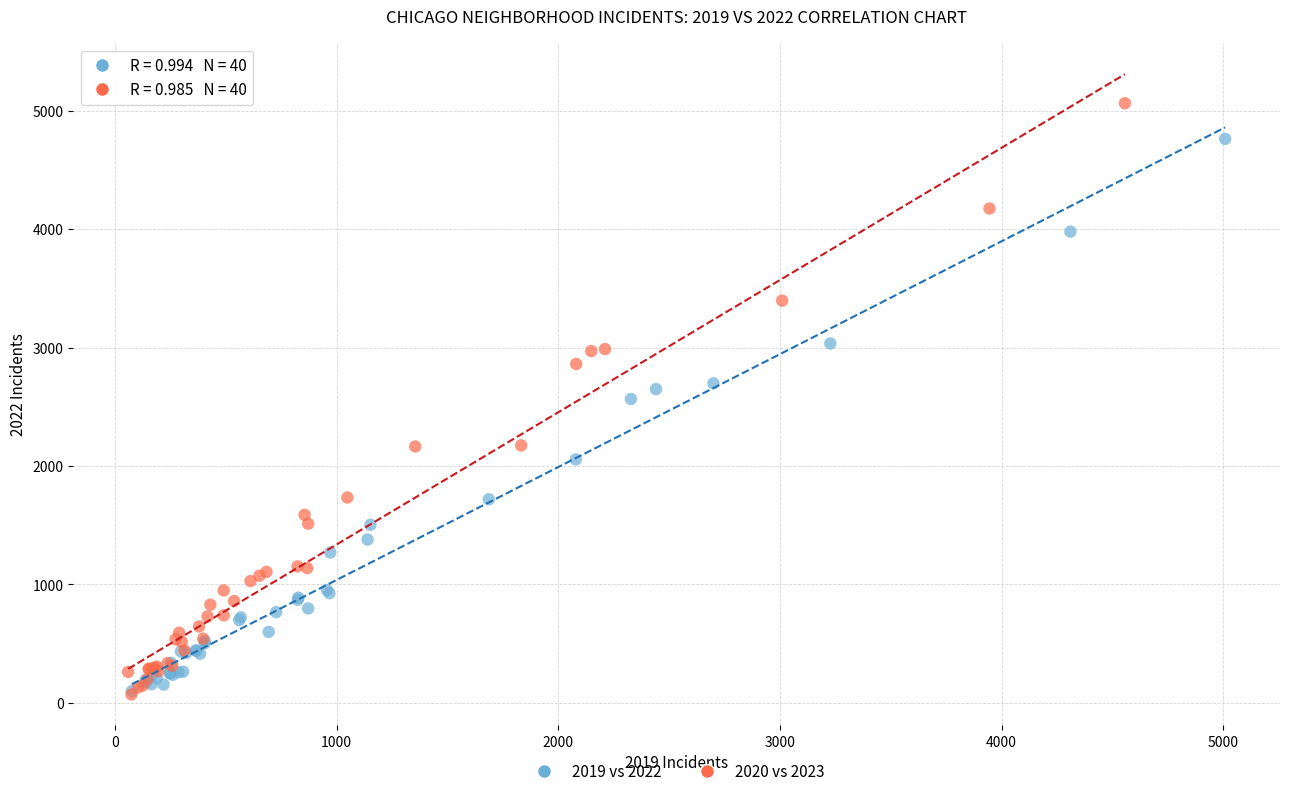

Which series contains the highest Y value?

2020 vs 2023